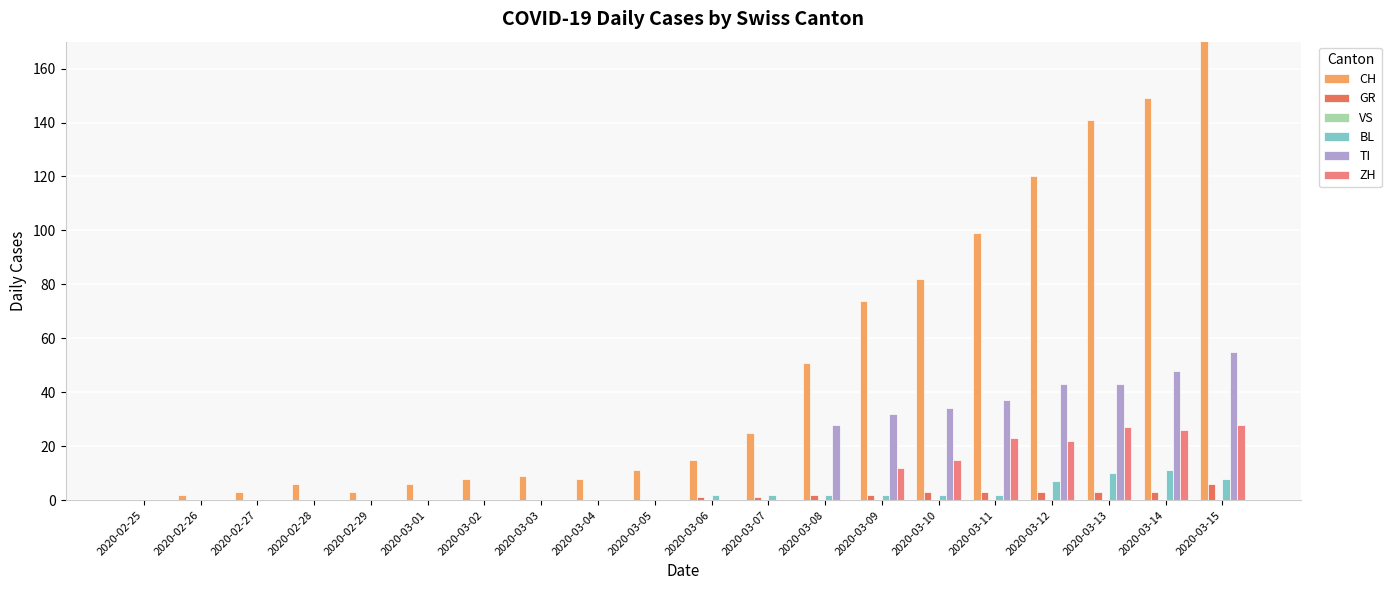

At which category is the sum across all series the highest?

2020-03-15